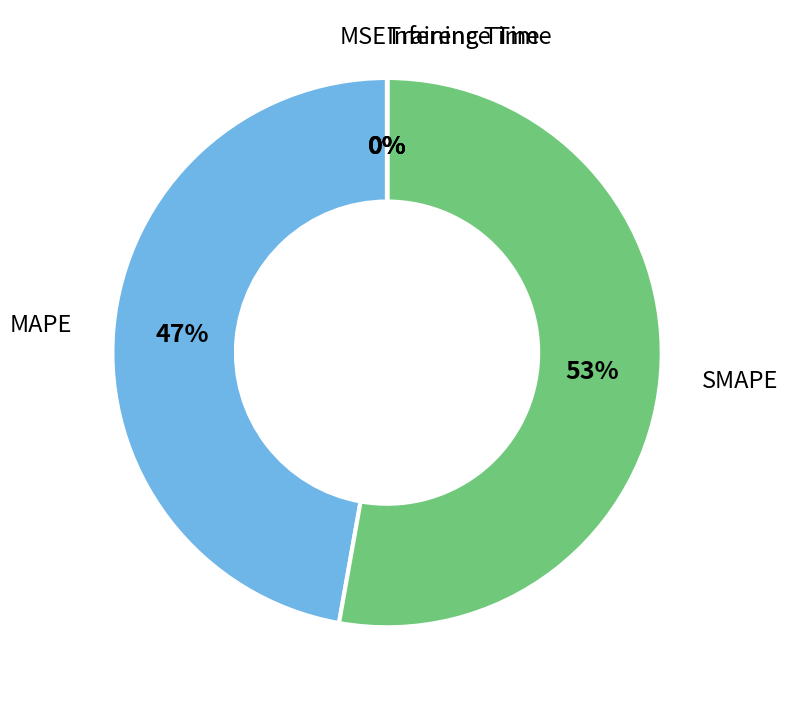

Does any single category account for the majority?

Yes